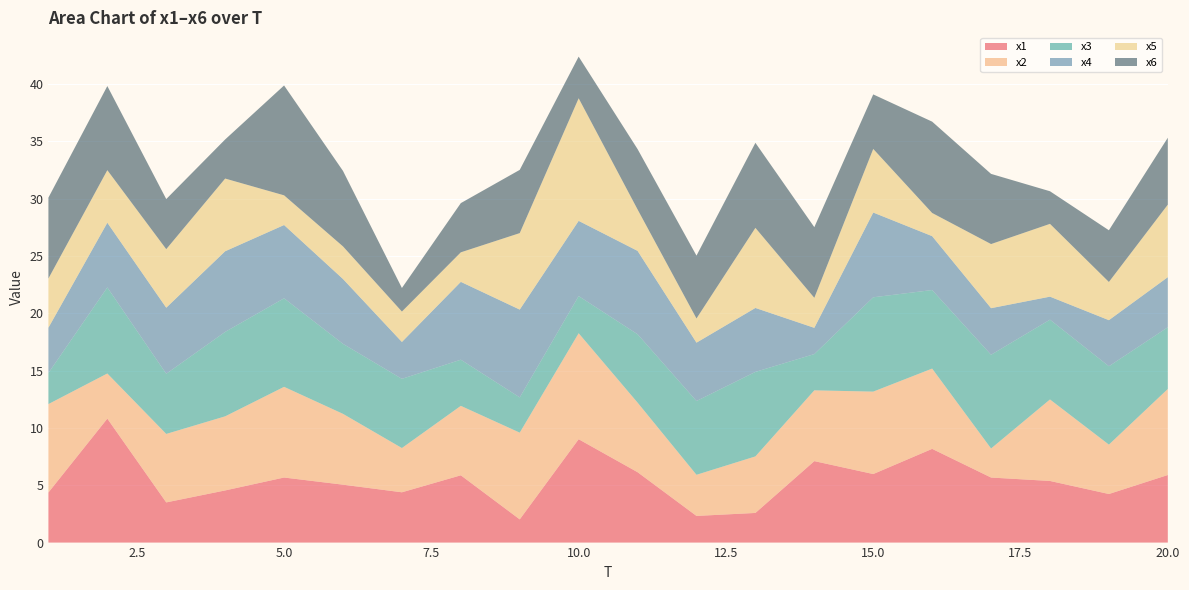

Reading left to right, extract all data points from this chart.

x1: 4.4	10.8	3.5	4.6	5.7	5.1	4.4	5.9	2.0	9.0	6.1	2.3	2.6	7.1	6.0	8.2	5.7	5.4	4.2	5.9
x2: 7.7	3.9	6.0	6.5	7.9	6.2	3.9	6.1	7.6	9.2	6.1	3.6	4.9	6.2	7.2	7.0	2.5	7.1	4.3	7.5
x3: 2.7	7.5	5.2	7.4	7.7	6.1	6.0	4.0	3.1	3.2	6.0	6.4	7.4	3.2	8.2	6.9	8.2	7.0	6.8	5.4
x4: 4.0	5.6	5.8	7.0	6.4	5.7	3.2	6.8	7.7	6.6	7.3	5.1	5.6	2.3	7.4	4.7	4.1	2.0	4.0	4.4
x5: 4.3	4.6	5.1	6.3	2.6	2.8	2.7	2.6	6.7	10.7	3.6	2.1	7.0	2.6	5.5	2.0	5.6	6.4	3.3	6.3
x6: 7.1	7.3	4.4	3.4	9.6	6.6	2.1	4.3	5.5	3.6	5.3	5.5	7.4	6.2	4.8	8.0	6.1	2.8	4.5	5.8